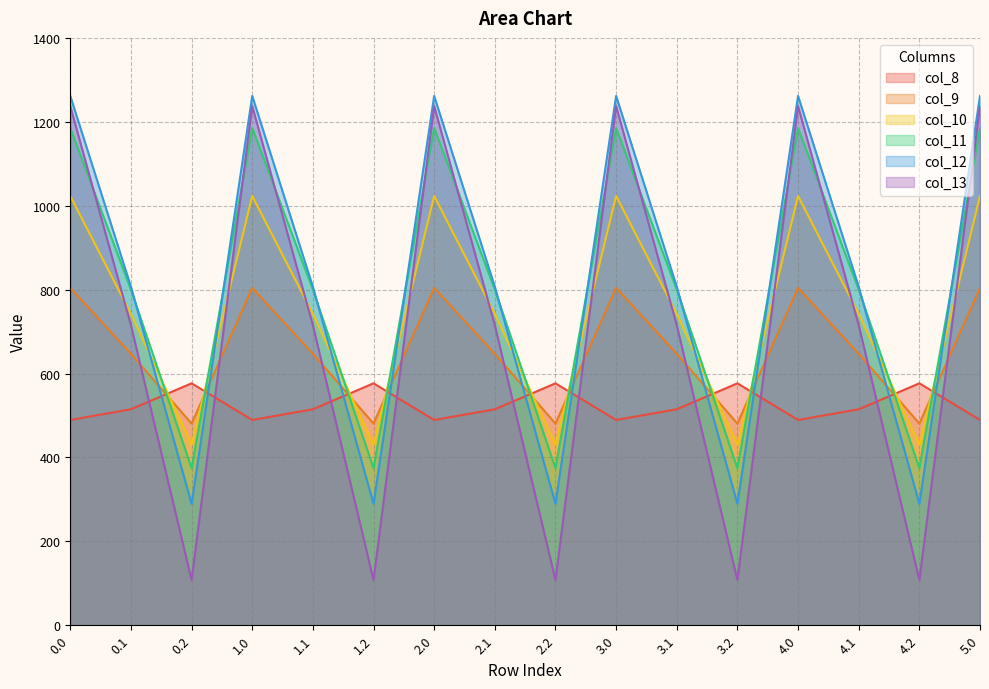

In col_12, how many points are lower than both neighbors (excluding endpoints)?

5